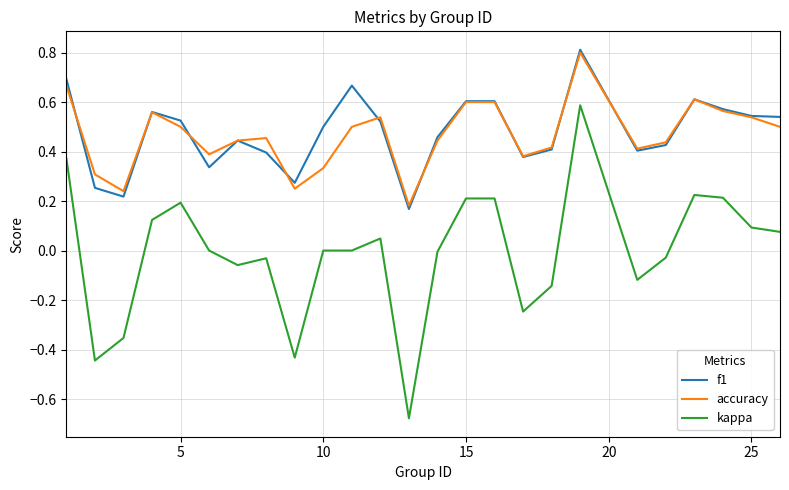

What are all the series names shown in the legend?

f1, accuracy, kappa